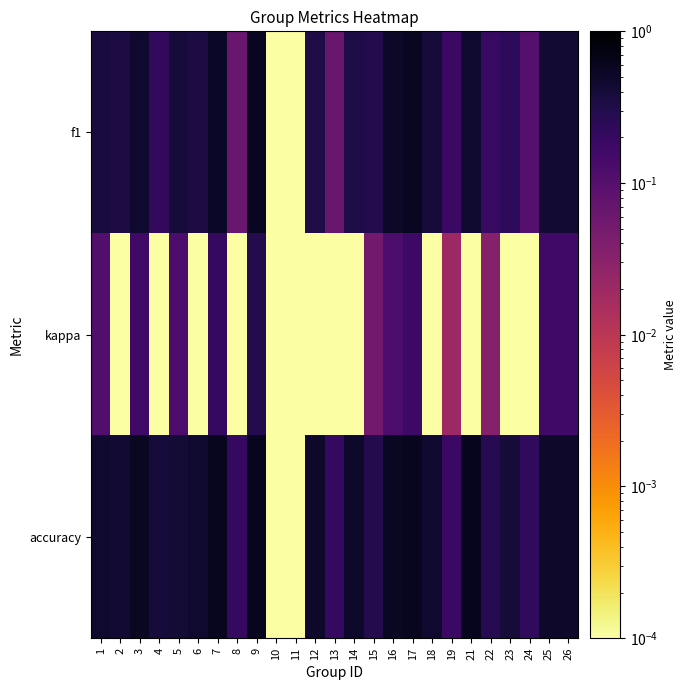

What is the spread (max minus min) of values at 24?

0.2